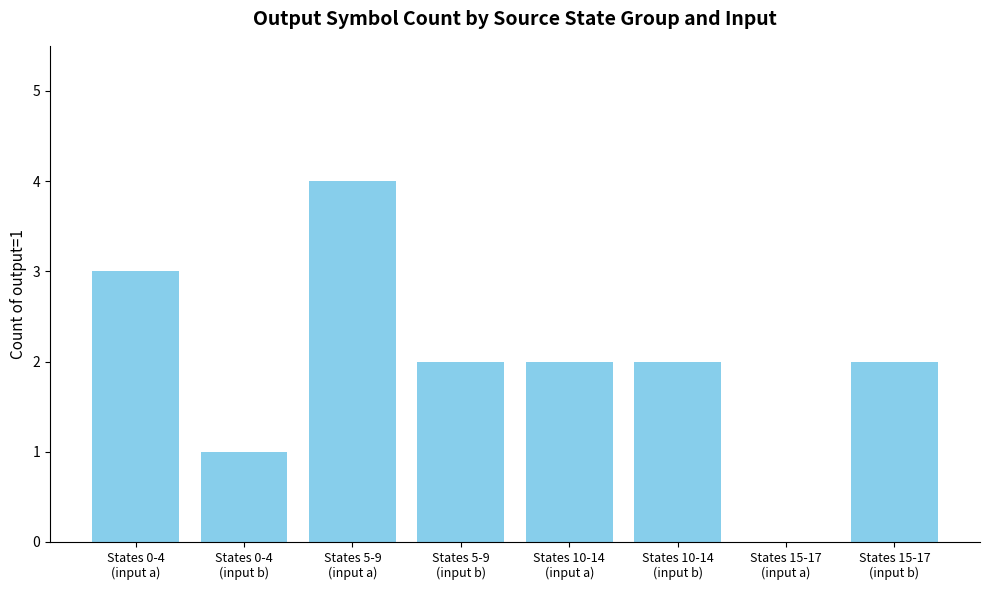

What is the sum of the values at States 15-17
(input b) and States 0-4
(input a)?

5